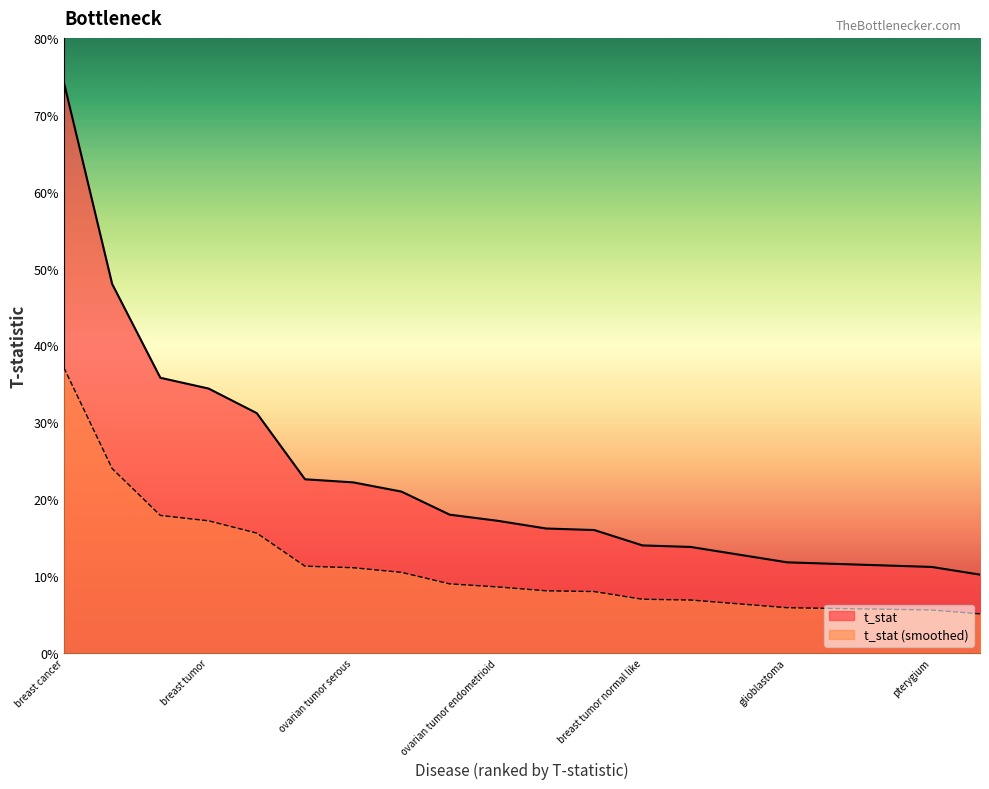

The value at small cell lung cancer is 1.6. True or false?

False